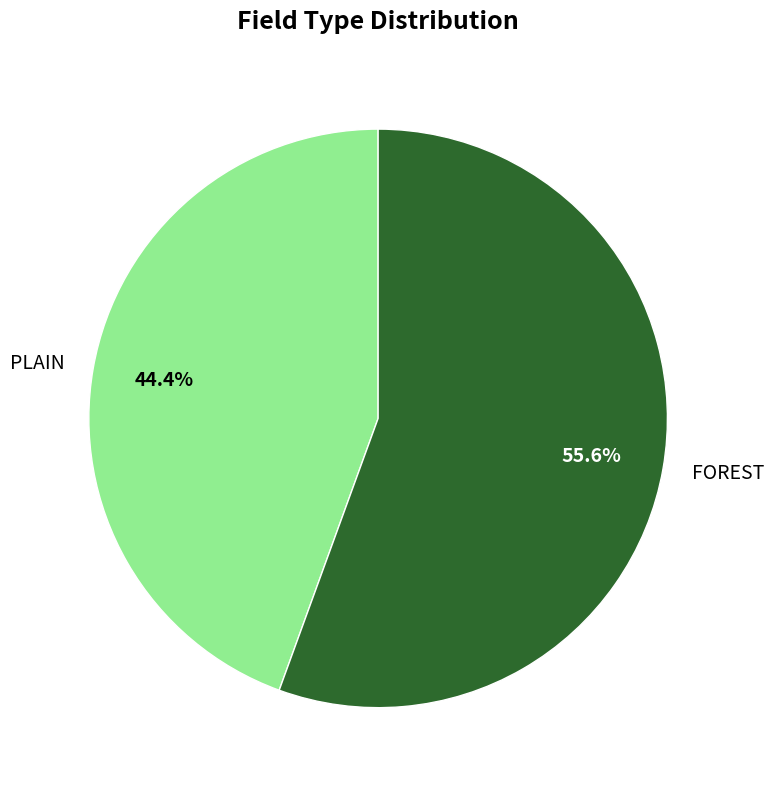

Which slice is the largest?

FOREST